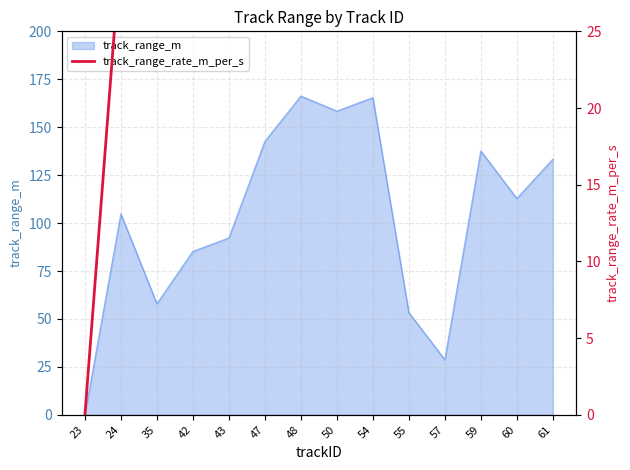

Where is track_range_m nearest to the value 83?

42